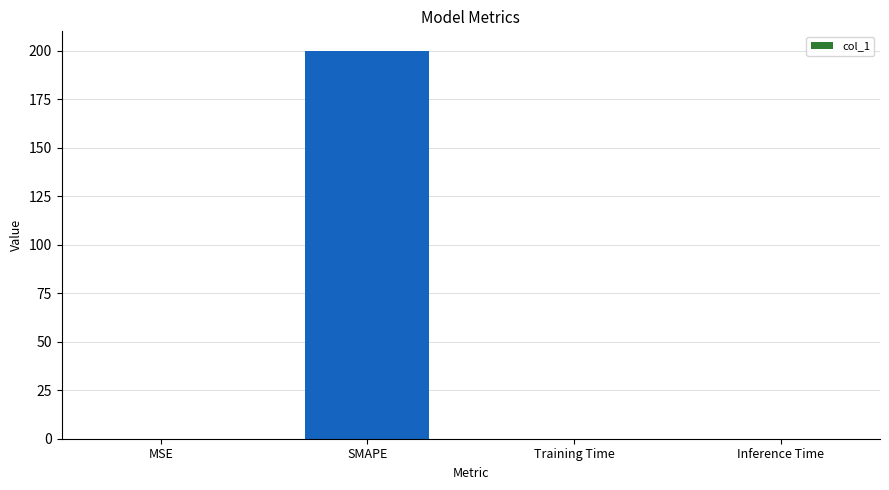

Between MSE and SMAPE, which is larger?

SMAPE